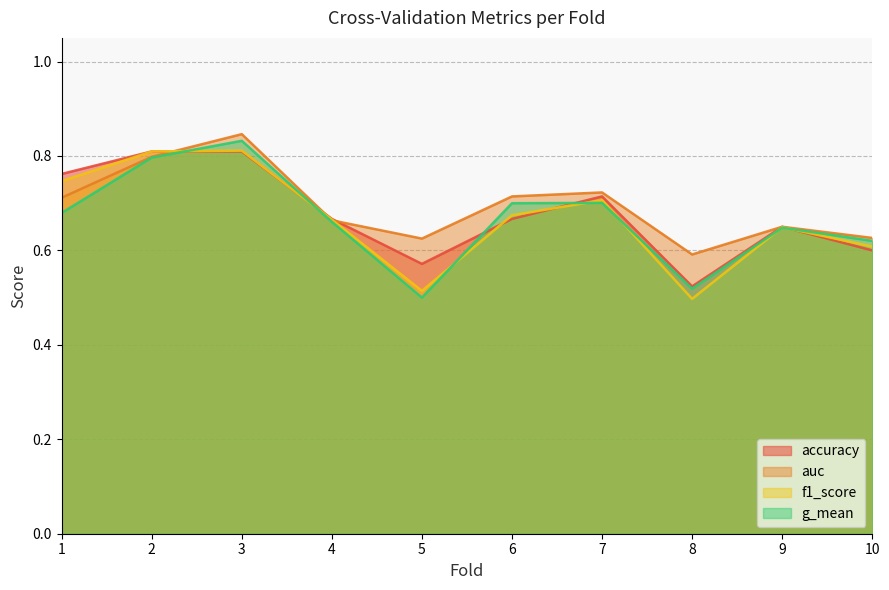

What is the lowest value of the accuracy series?

0.5